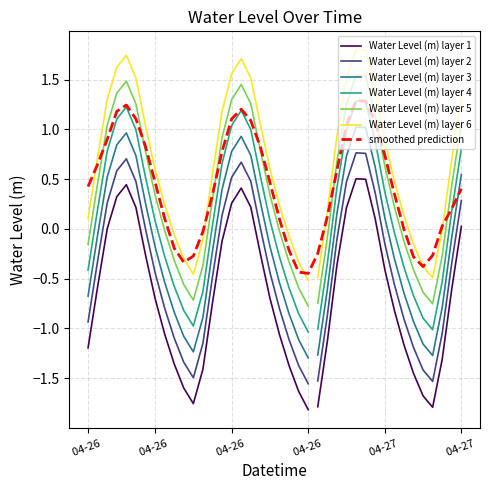

What is the sum of the values at 2025-04-26 16:00 and 2025-04-26 03:00?

2.3